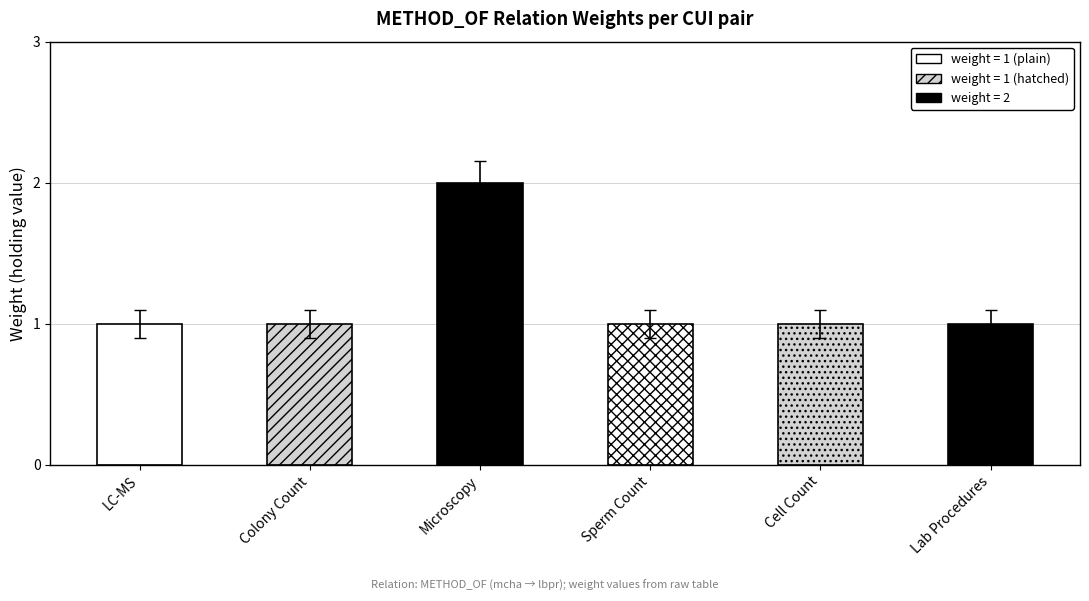

What is the label of the 2nd bar from the right?

Cell Count